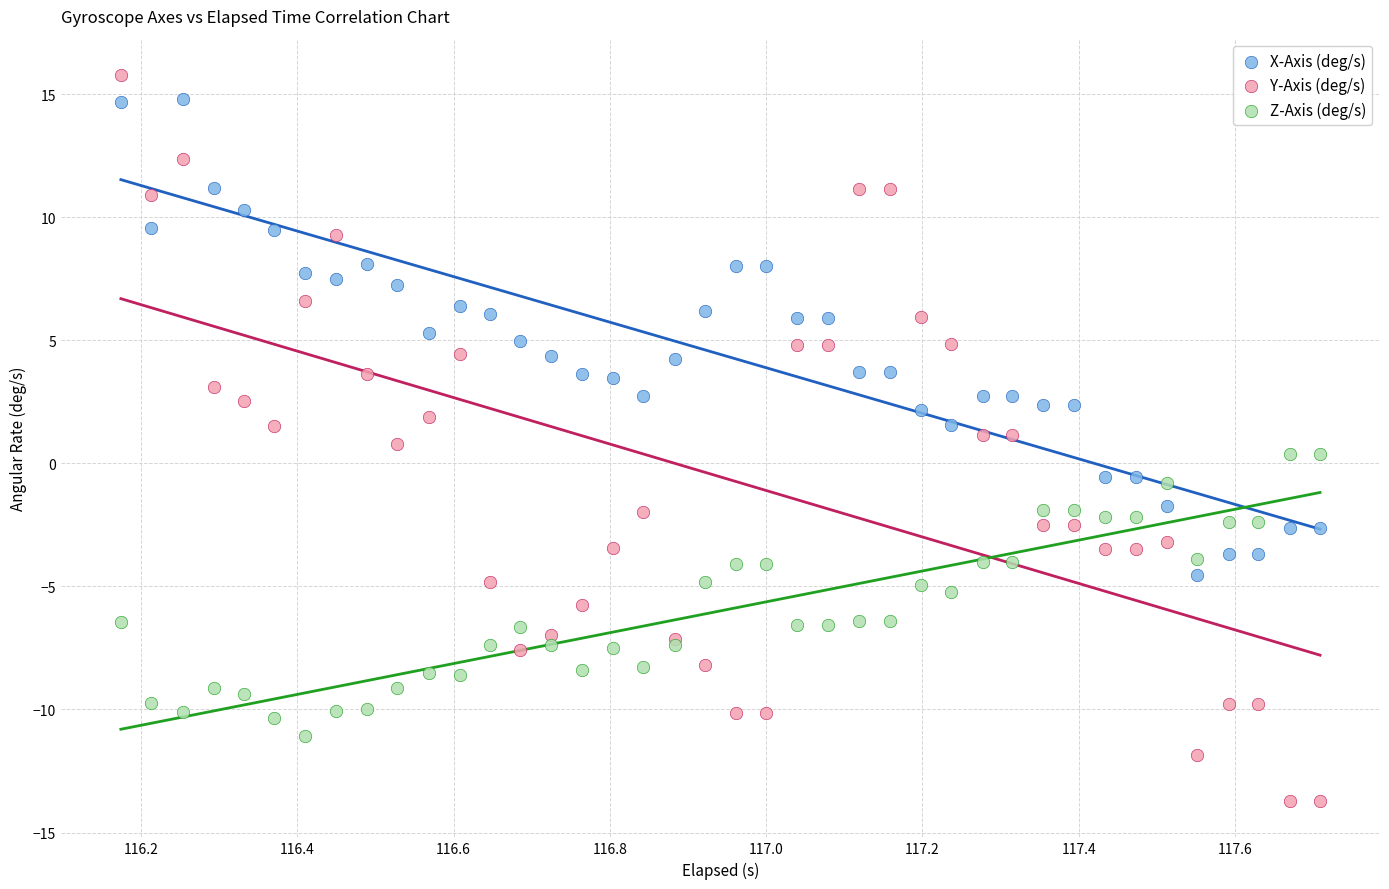

Which series reaches the minimum Y coordinate?

Y-Axis (deg/s)